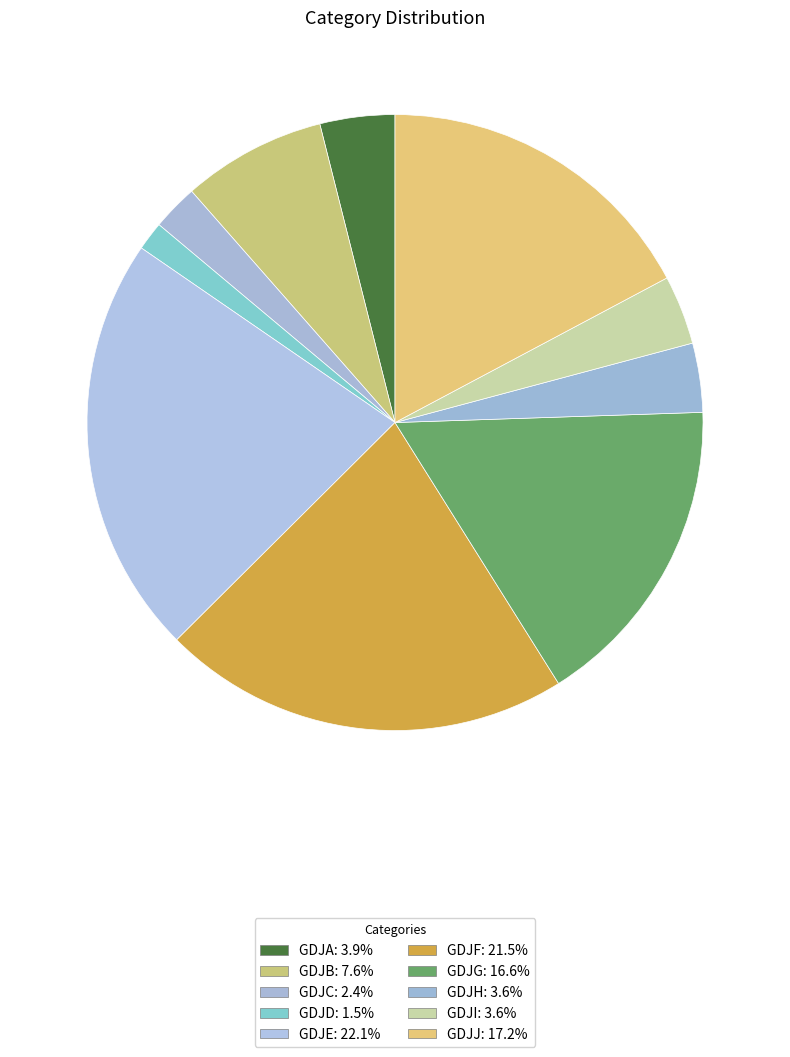

How many segments does this pie chart have?

10